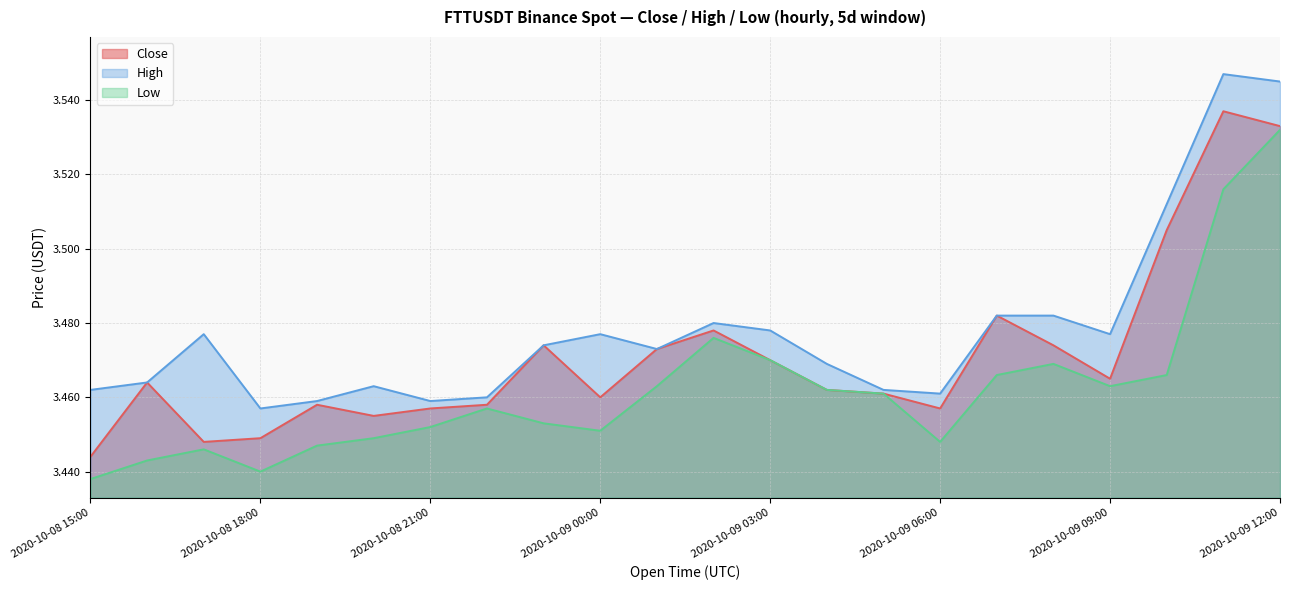

The value of Low at 2020-10-09 08:00 is 3.5. True or false?

True